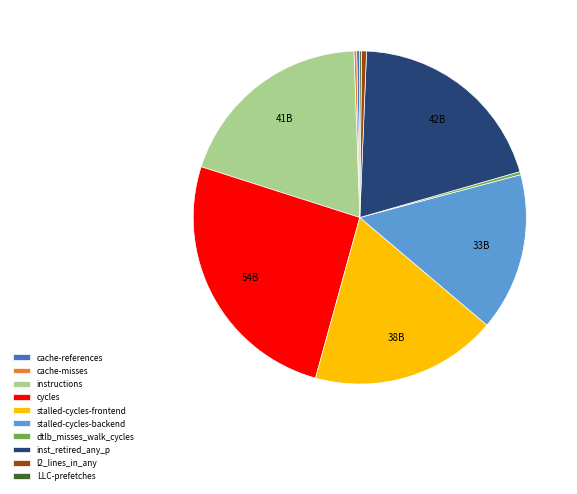

What is the largest slice in the pie chart?

cycles